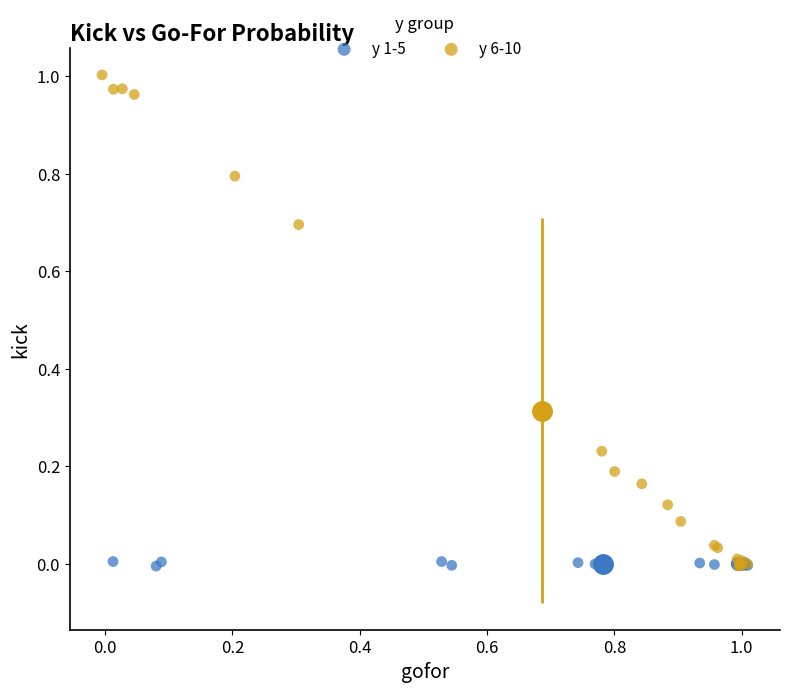

Which series reaches the maximum Y coordinate?

y 6-10